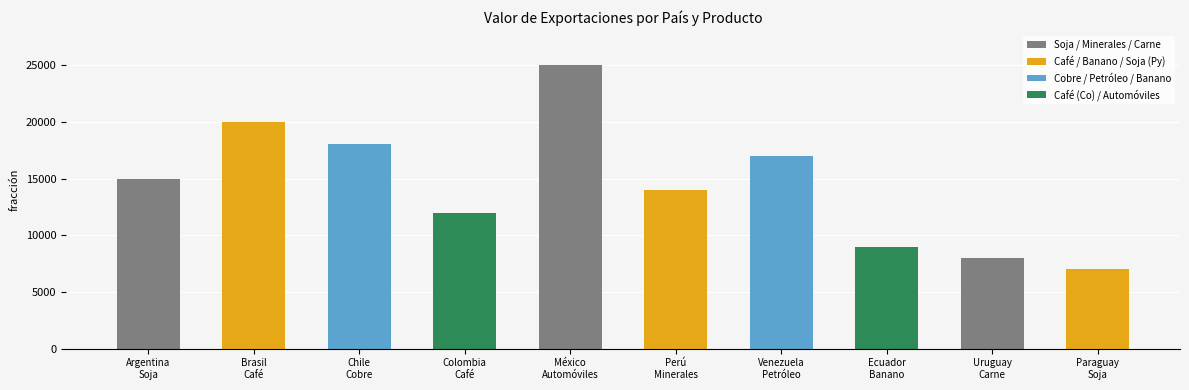

What is the average value?

14500